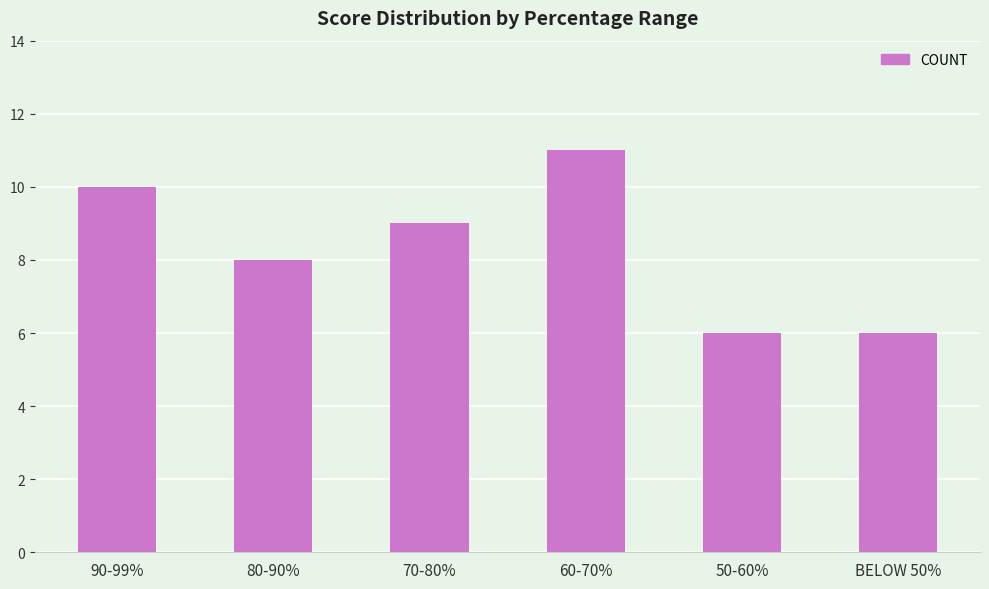

What is the smallest value displayed?

6